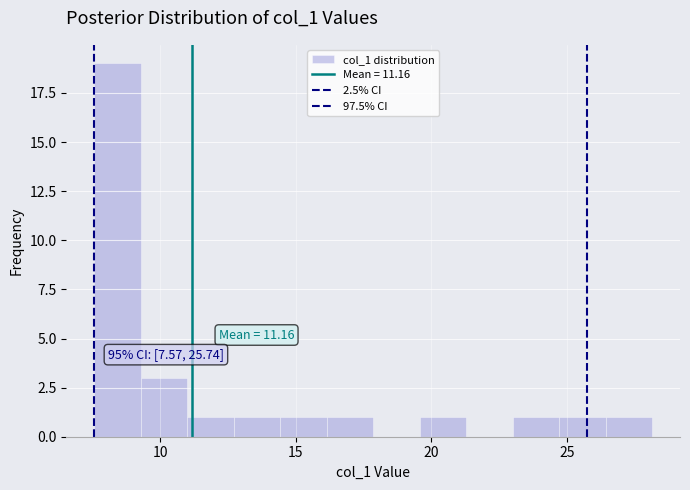

Around what value on the x-axis is the tallest bar? Give the approximate position of its centre, as read against the axis.

8.5